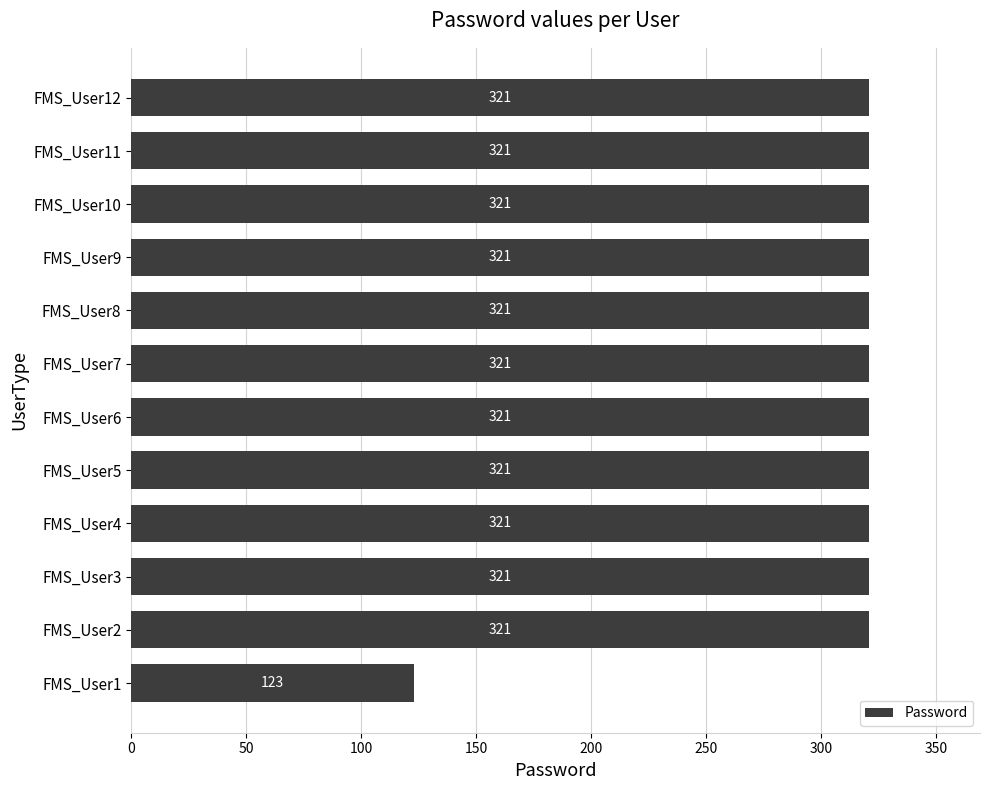

True or false: the data shows 321 at FMS_User10.

True